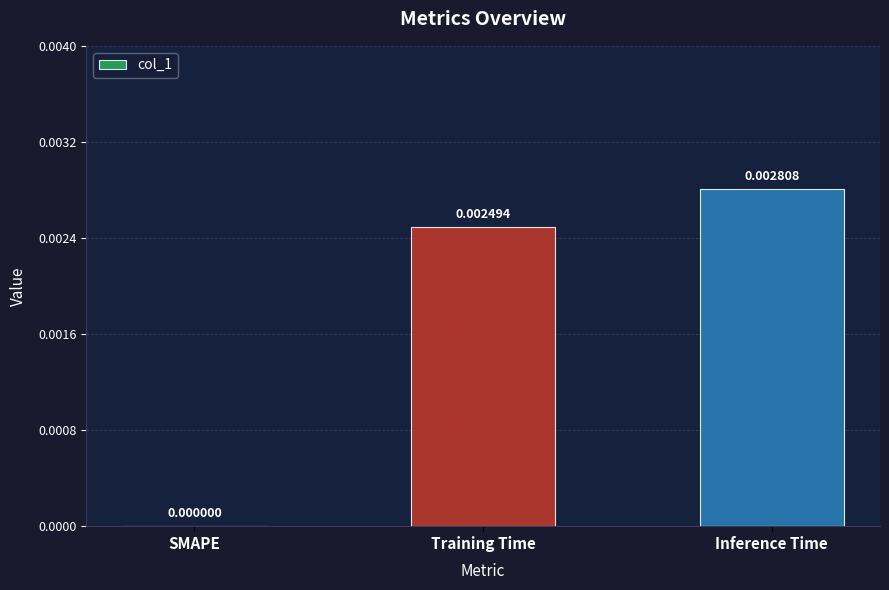

Between Inference Time and SMAPE, which is larger?

Inference Time